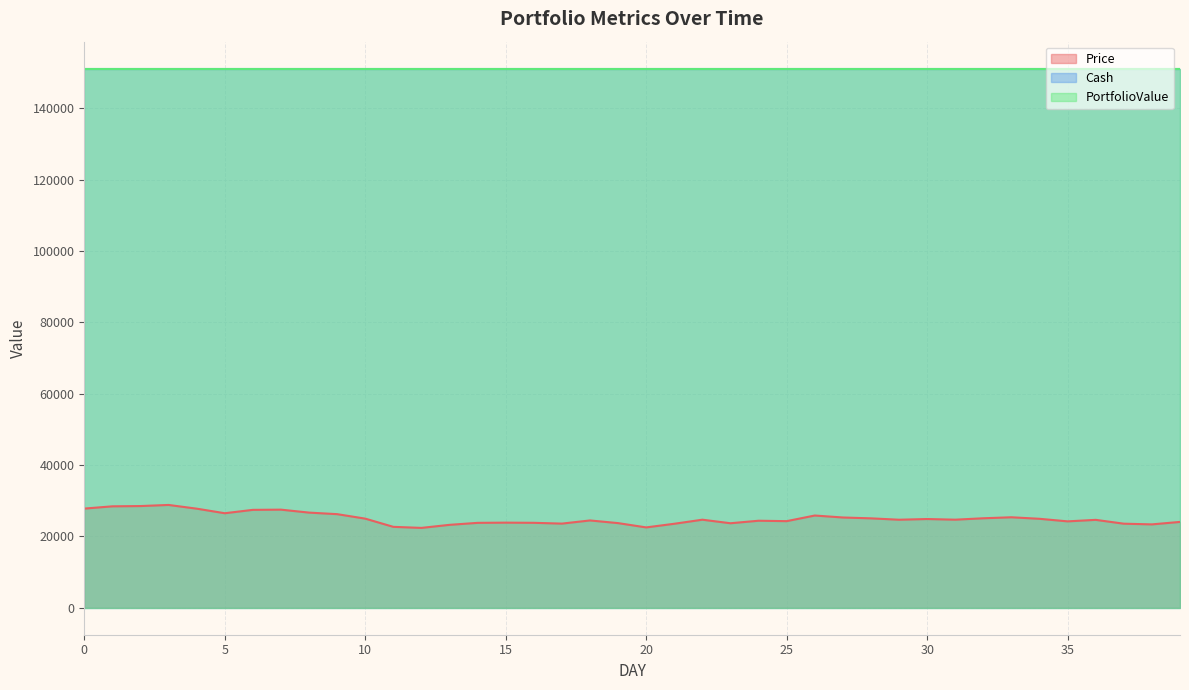

The value of PortfolioValue at 27 is 205283.4. True or false?

False